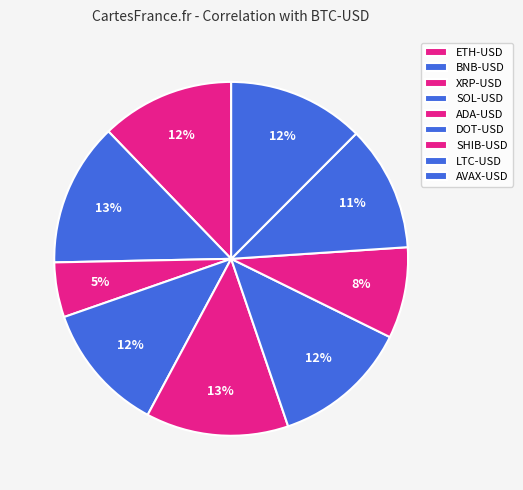

To the nearest percent, what portion does ADA-USD represent?

13%